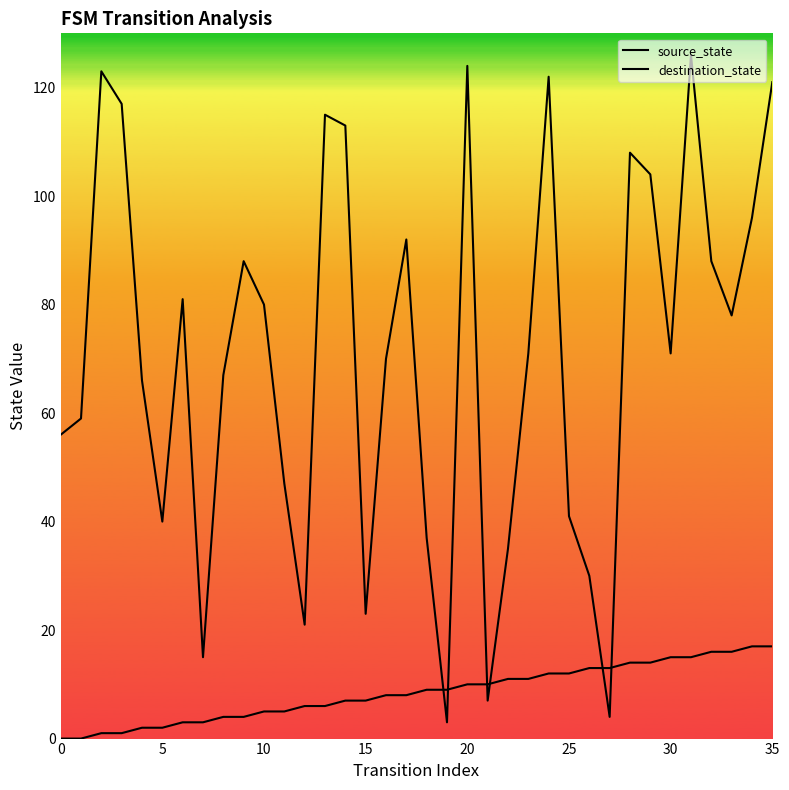

Does the chart have visible grid lines?

No